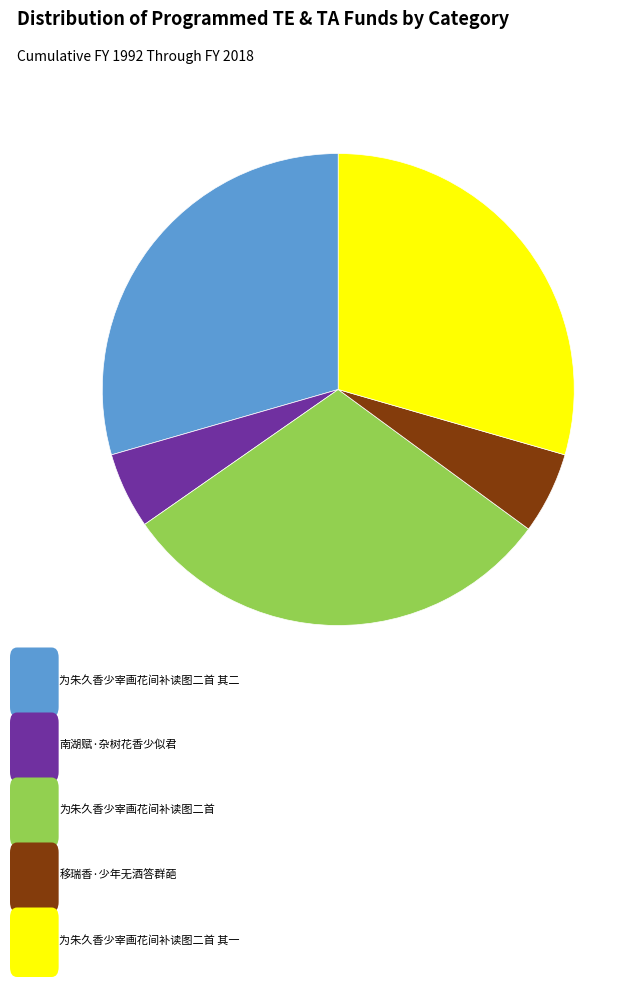

Is there a majority slice in this chart?

No